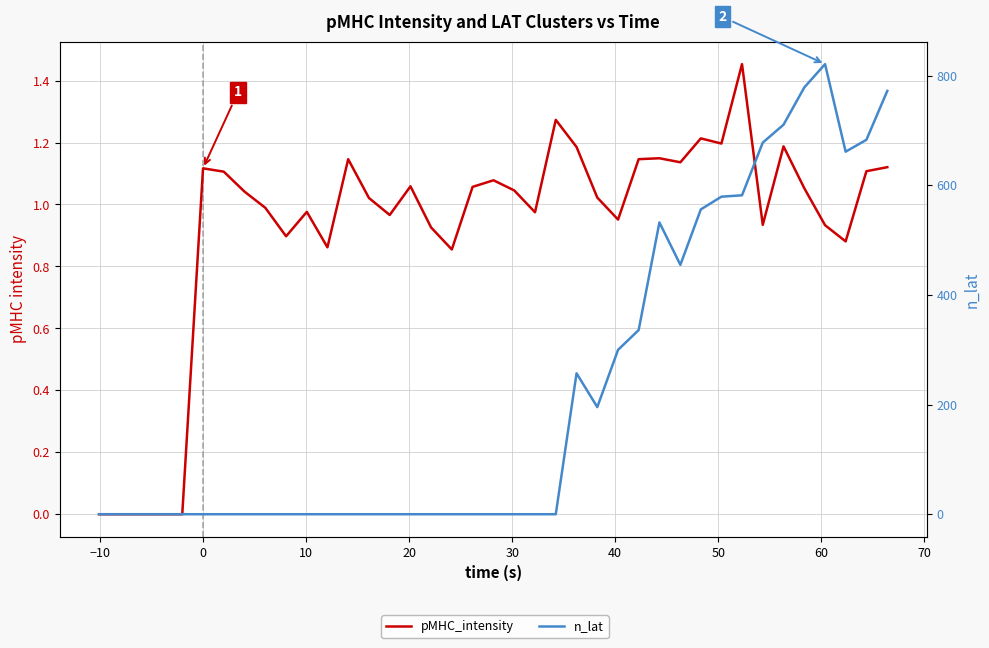

Is the value of n_lat at 10 greater than the value of pMHC_intensity at 14?

No